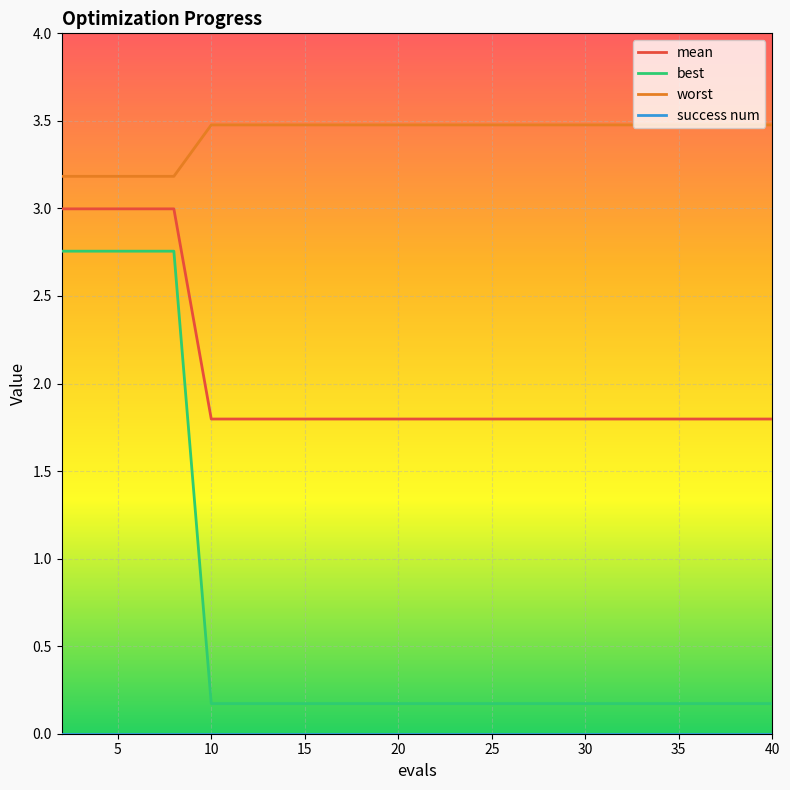

What is the difference between the maximum and minimum values in the best series?

2.6